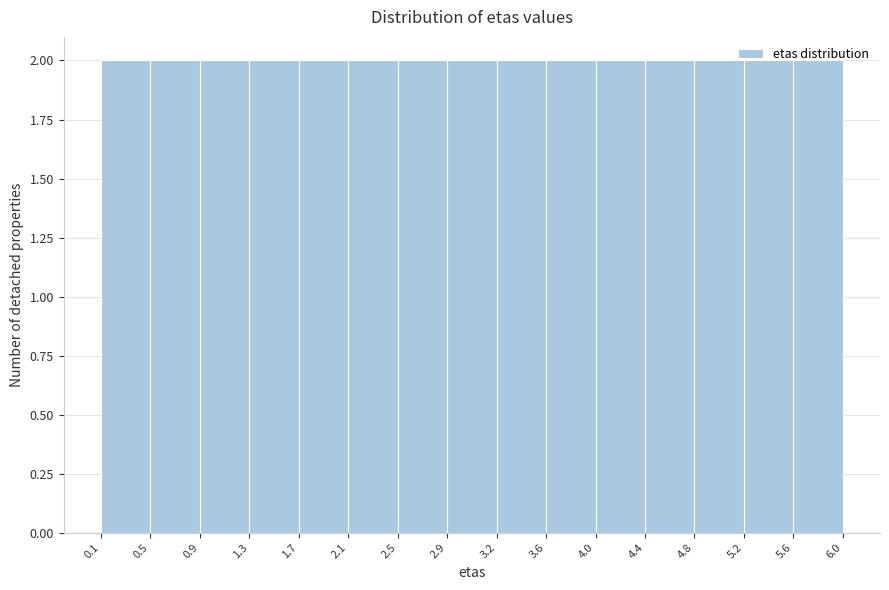

How tall is the bar that spans 0.1 to 0.5 on the x-axis? The values are not printed on the chart, so give them approximately, as read against the axis.

2